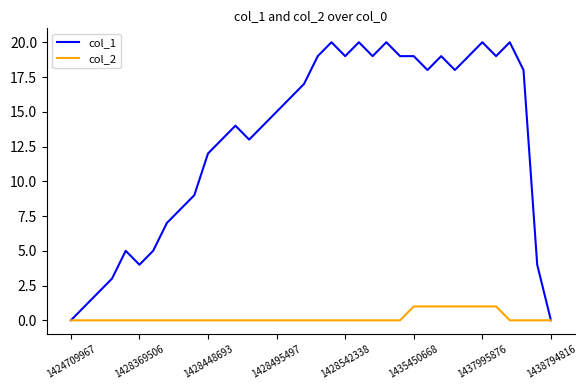

What is the greatest value displayed?

20